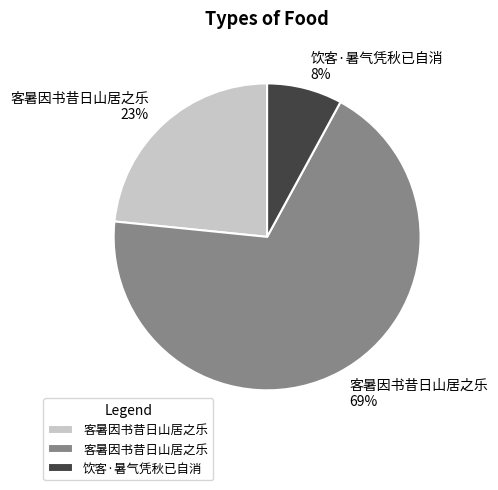

How many segments does this pie chart have?

3